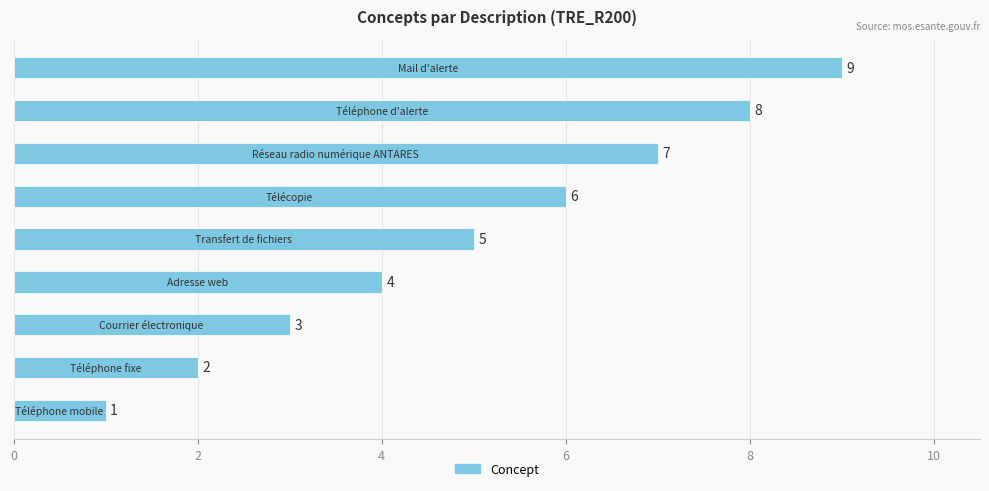

Count the values in the range 3 to 7.

5